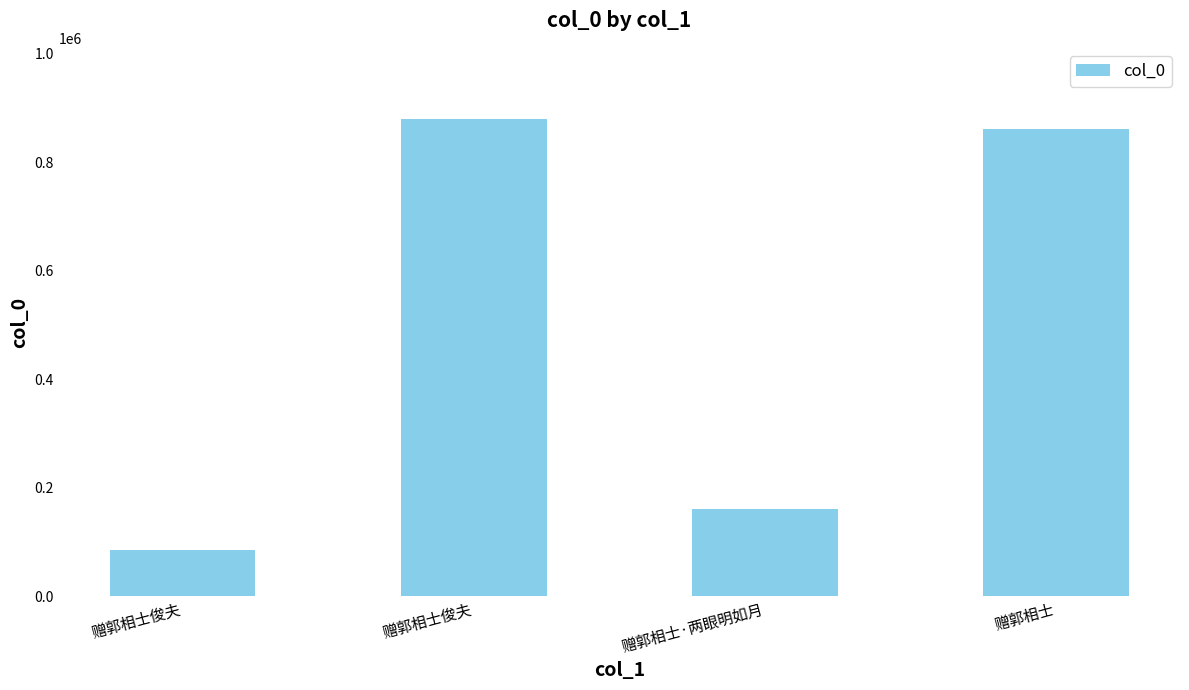

What is the smallest value displayed?

86271